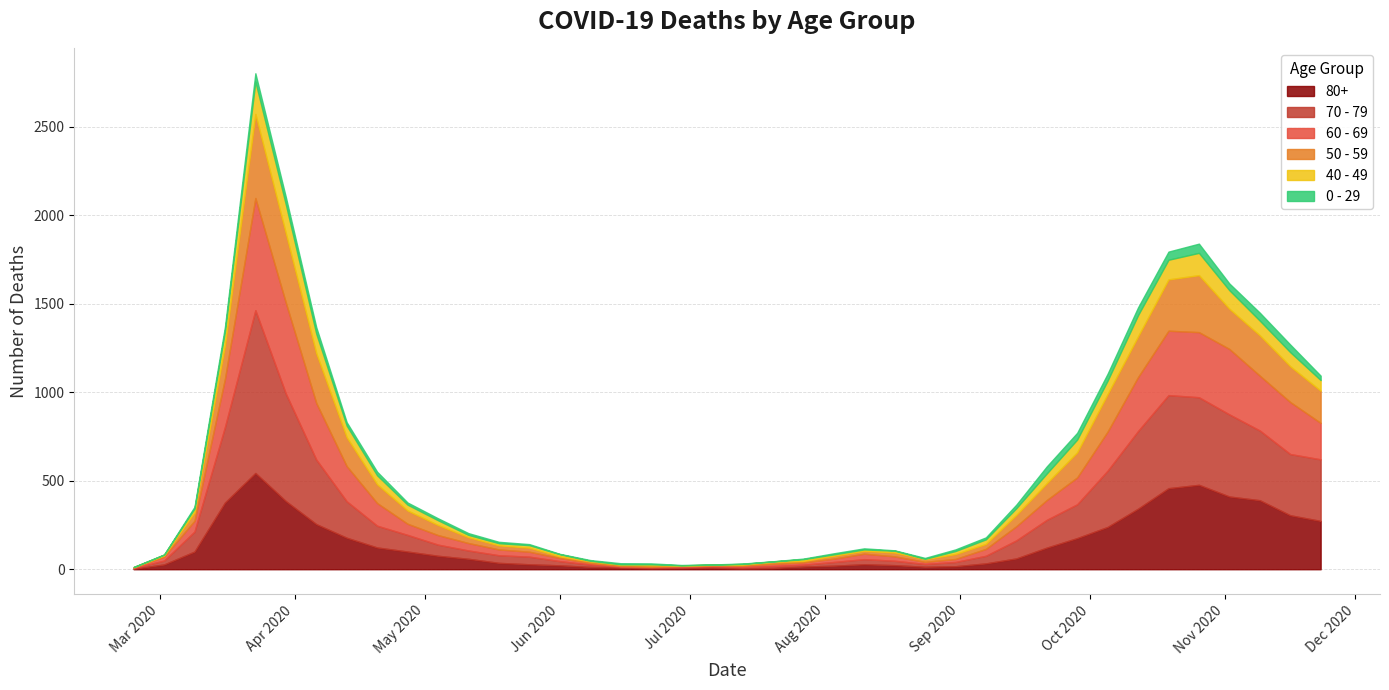

Reading right to left, transcribe all the data shown in this chart.

80+: 273	305	390	411	477	458	342	239	176	122	61	33	17	14	23	28	20	15	7	5	9	7	6	9	13	22	28	36	59	76	100	123	178	255	385	544	377	100	27	3
70 - 79: 348	346	394	464	495	526	439	318	191	157	102	43	24	16	25	29	21	11	11	7	8	5	5	6	14	24	43	43	47	63	94	123	206	365	608	920	427	113	22	4
60 - 69: 206	294	310	370	368	364	305	221	152	112	80	39	17	12	25	31	19	13	12	8	3	6	3	3	8	18	28	33	42	54	63	128	199	320	514	634	272	61	22	2
50 - 59: 182	202	228	227	322	290	230	212	142	95	64	28	28	15	22	16	16	8	12	6	5	3	9	8	10	9	23	23	33	57	75	106	163	281	392	475	190	48	7	3
40 - 49: 60	80	83	105	126	111	120	76	72	55	38	26	17	2	10	8	8	10	2	4	1	1	5	2	3	12	14	12	13	27	33	51	66	111	163	183	79	21	5	0
0 - 29: 25	43	45	38	52	46	44	39	38	40	20	11	9	5	2	6	6	3	1	2	1	2	5	6	4	2	6	8	10	11	12	20	19	36	42	47	25	10	0	1